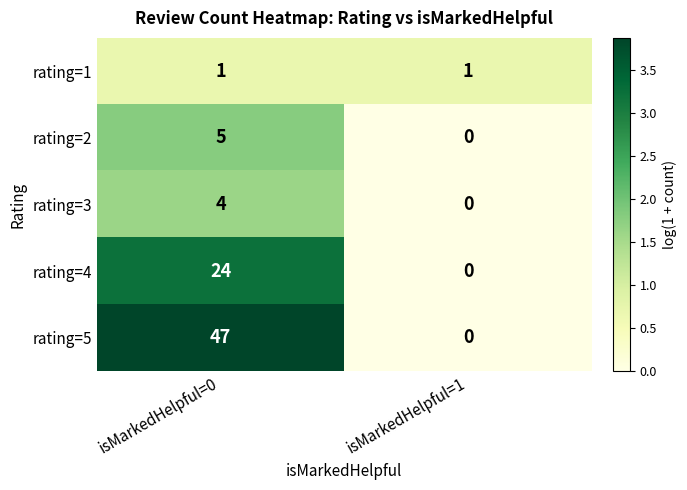

The rating=3 series shows 7 at isMarkedHelpful=0. True or false?

False